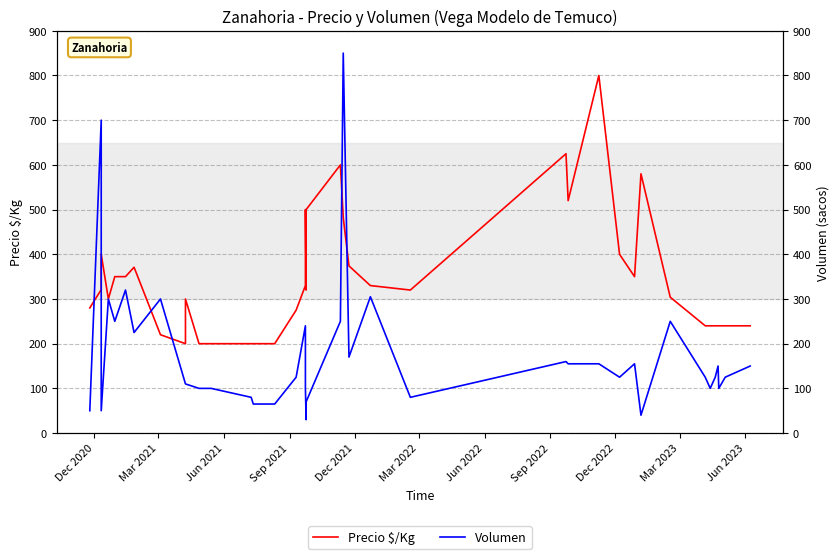

How many data points does each series have?

40